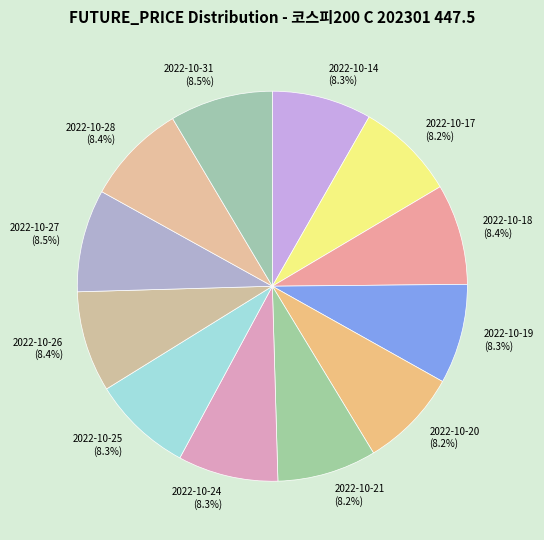

Approximately how many times larger is the value at 2022-10-18 (8.4%) compared to 2022-10-26 (8.4%)?

1.0